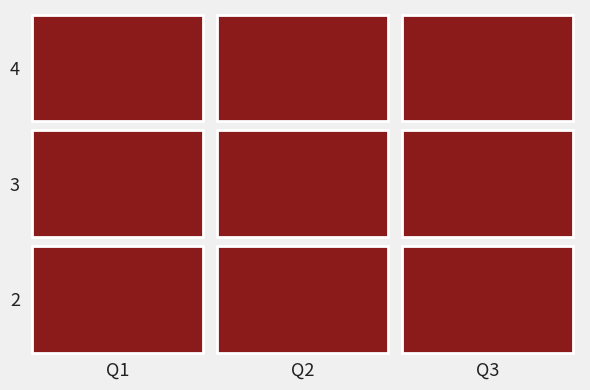

Rank the categories by 3 value from lowest to highest.

Q3, Q1, Q2